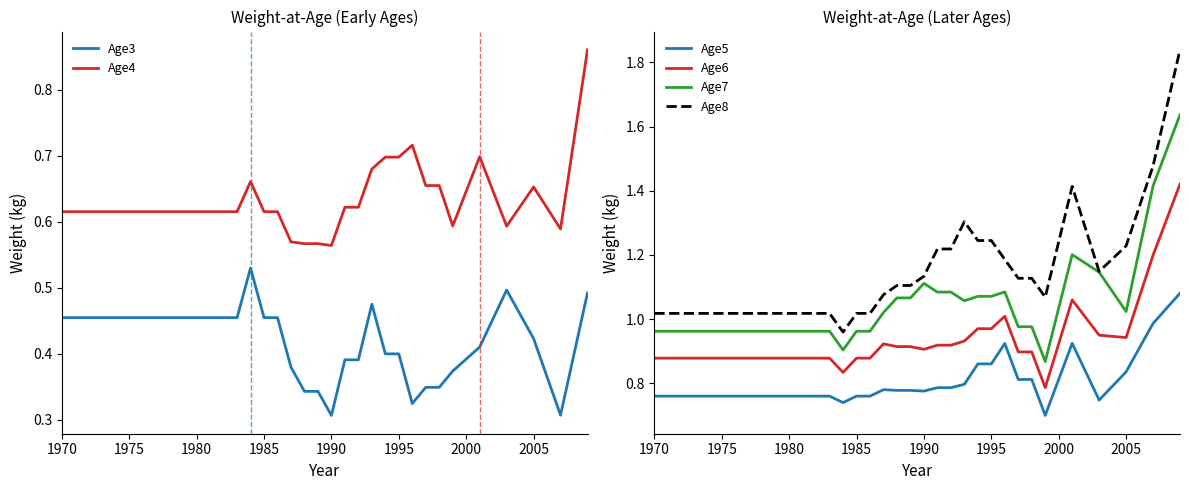

True or false: Age7 has a value of 1.4 at 1980.

False